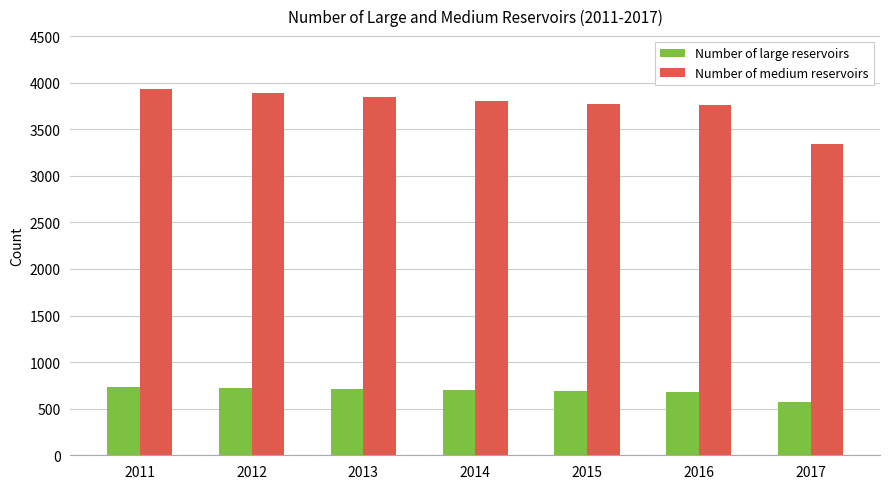

Where does the Number of medium reservoirs series first go above 3799?

2011